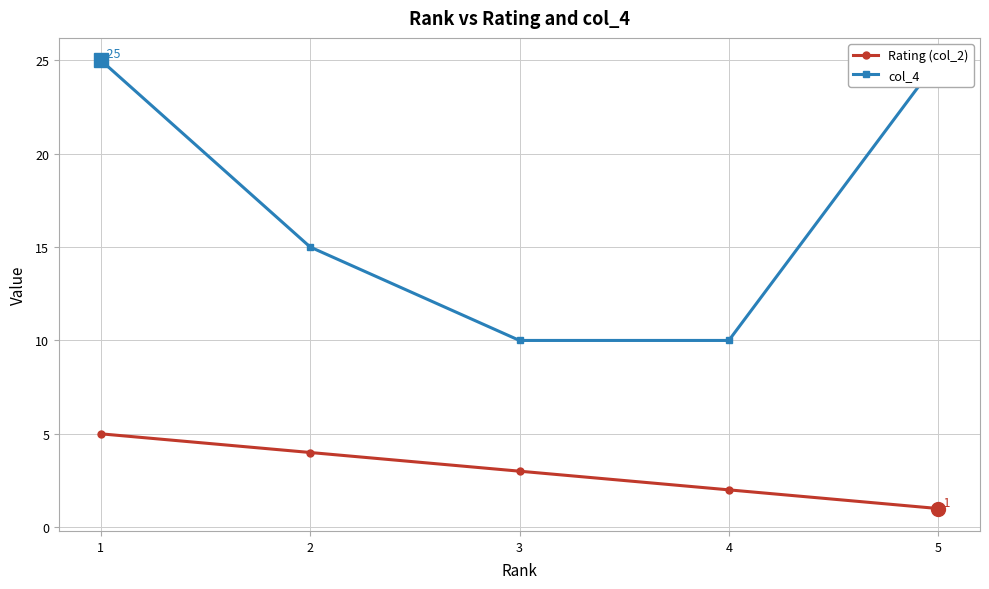

True or false: col_4 has a value of 10 at 3.

True